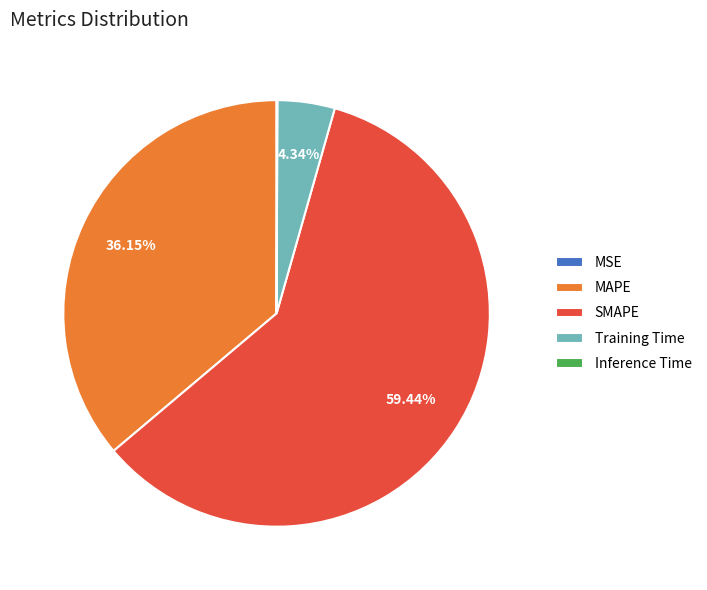

To the nearest percent, what is the difference between the largest and smallest slice percentages?

59%